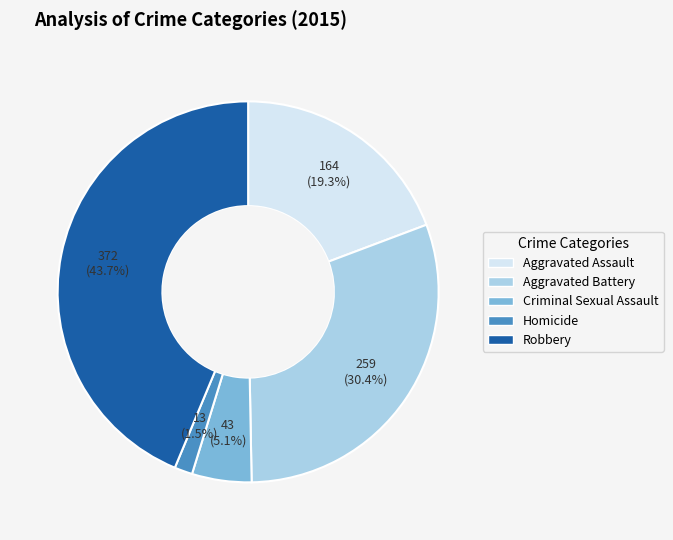

Count the number of slices in the pie.

5